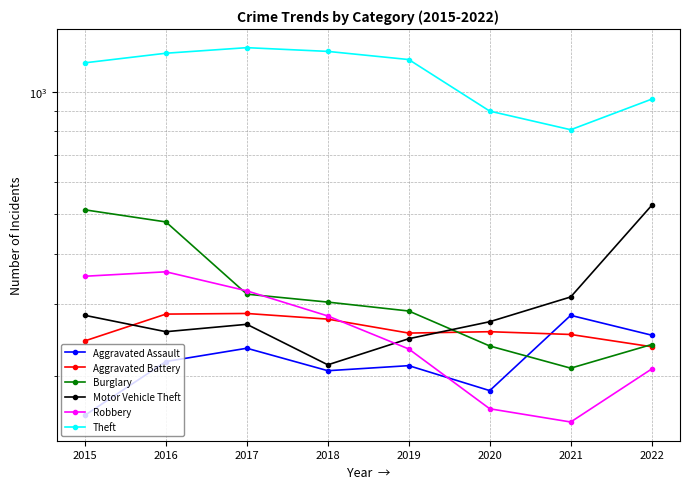

List the series in order of their peak value, highest first.

Theft, Motor Vehicle Theft, Burglary, Robbery, Aggravated Battery, Aggravated Assault